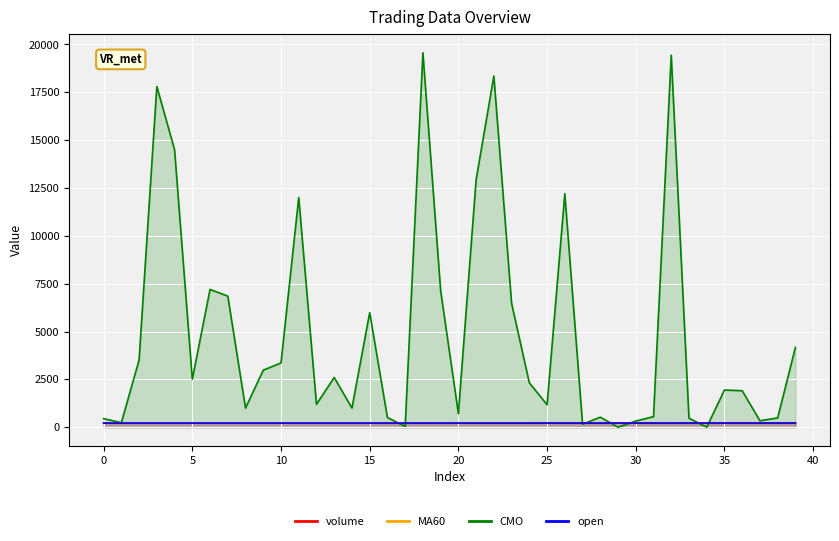

What is the smallest value displayed?

2.3